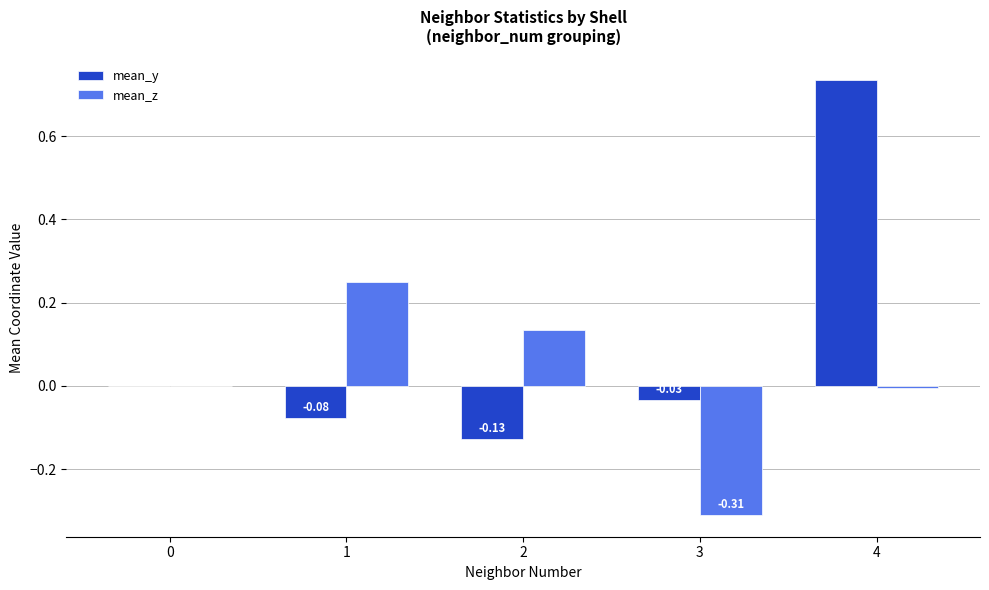

Which series changed the most between 0 and 4?

mean_y